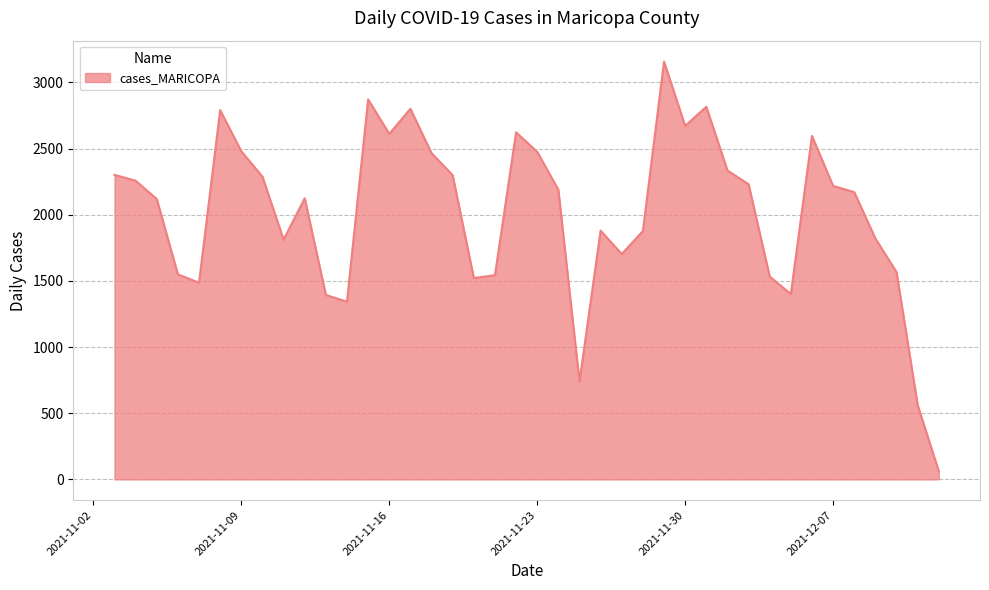

What is the maximum value shown in the chart?

3158